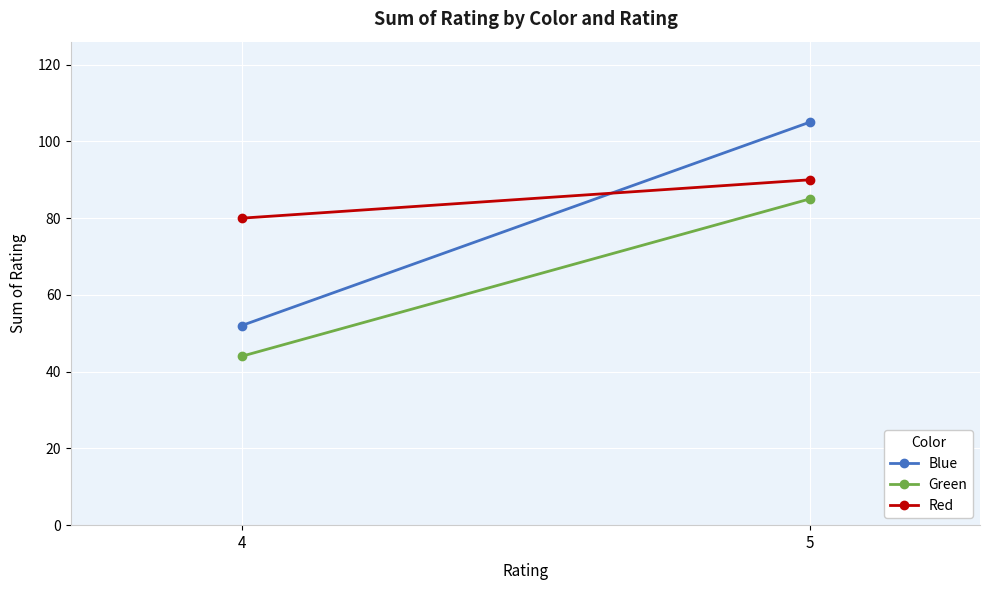

True or false: Red has a value of 90 at 5.

True